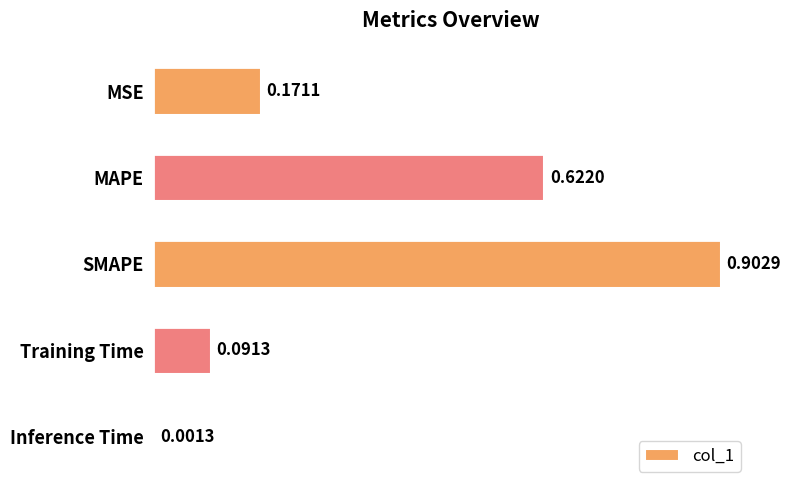

What is the change in value from MAPE to Training Time?

-0.5